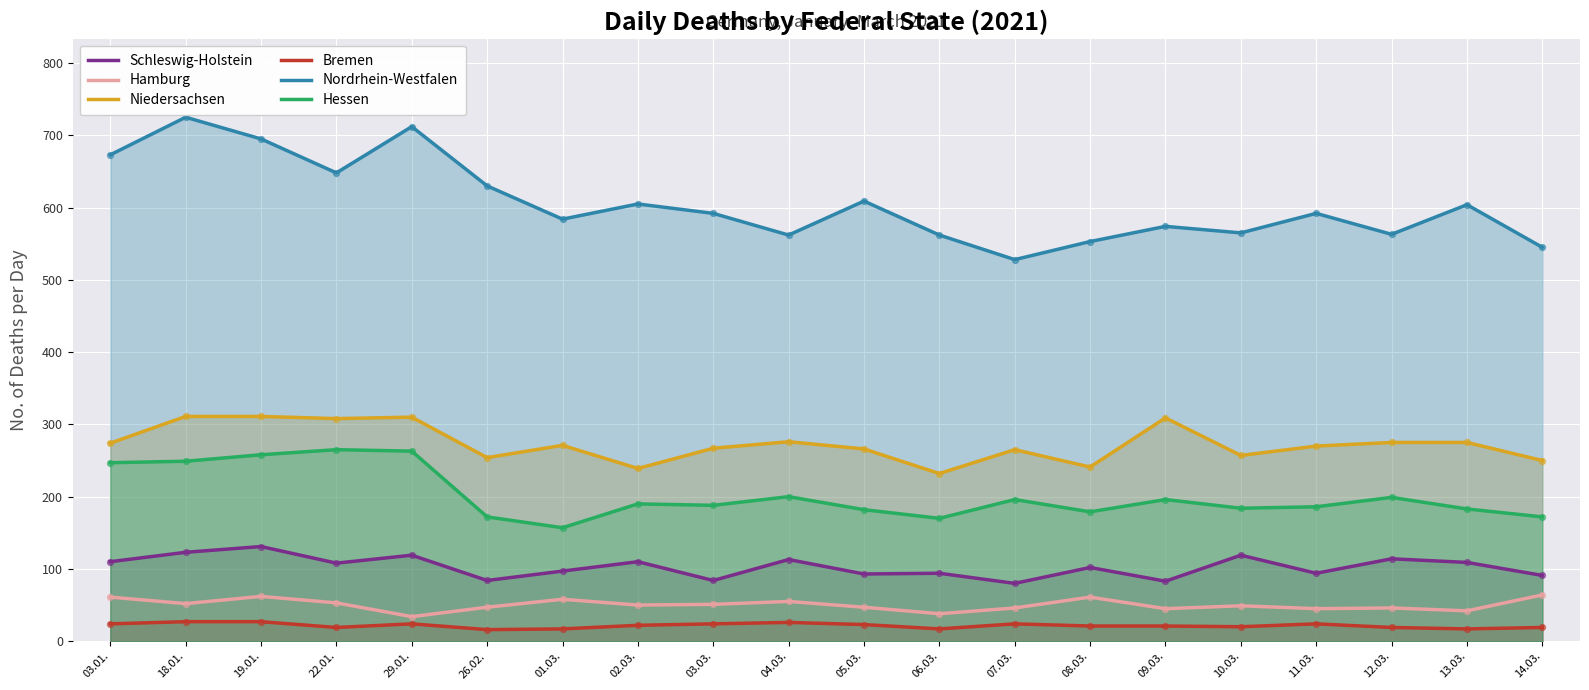

Which series reaches the maximum Y coordinate?

Nordrhein-Westfalen